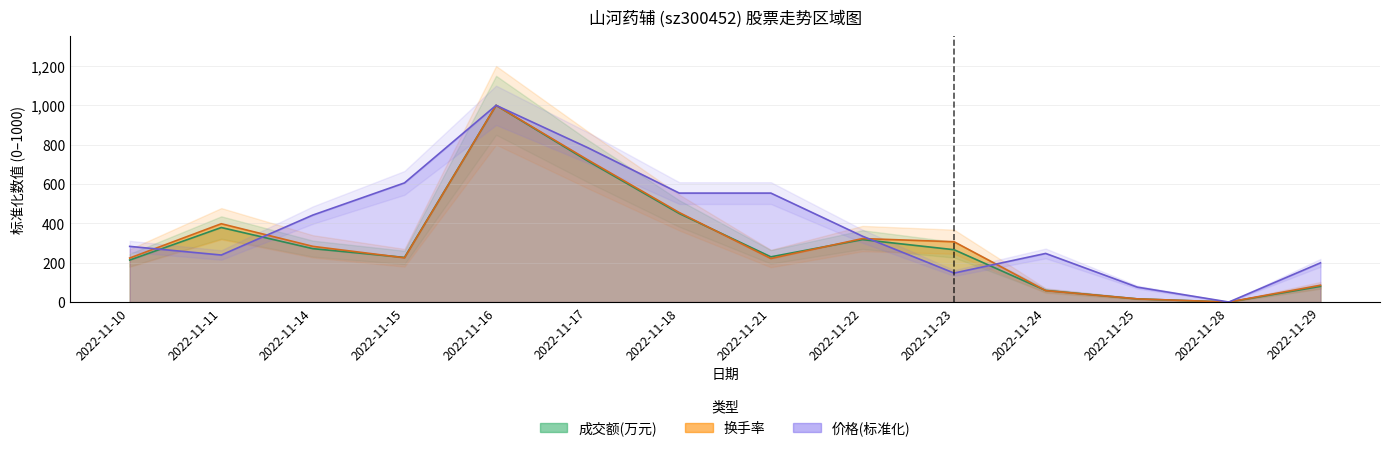

How many interior local peaks does the 换手率 series have?

3